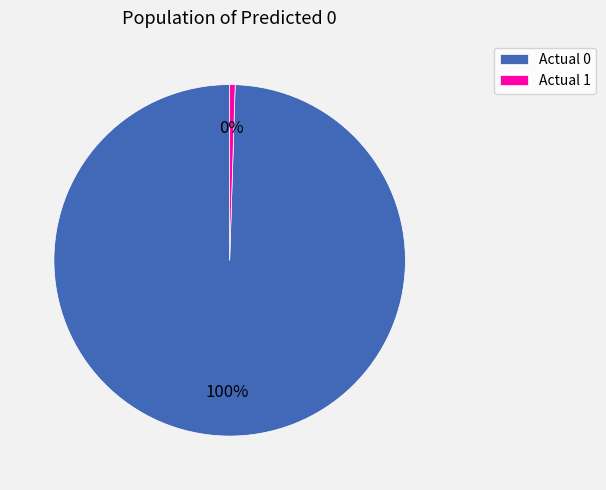

The Actual 0 slice represents 92% of the pie. True or false?

False